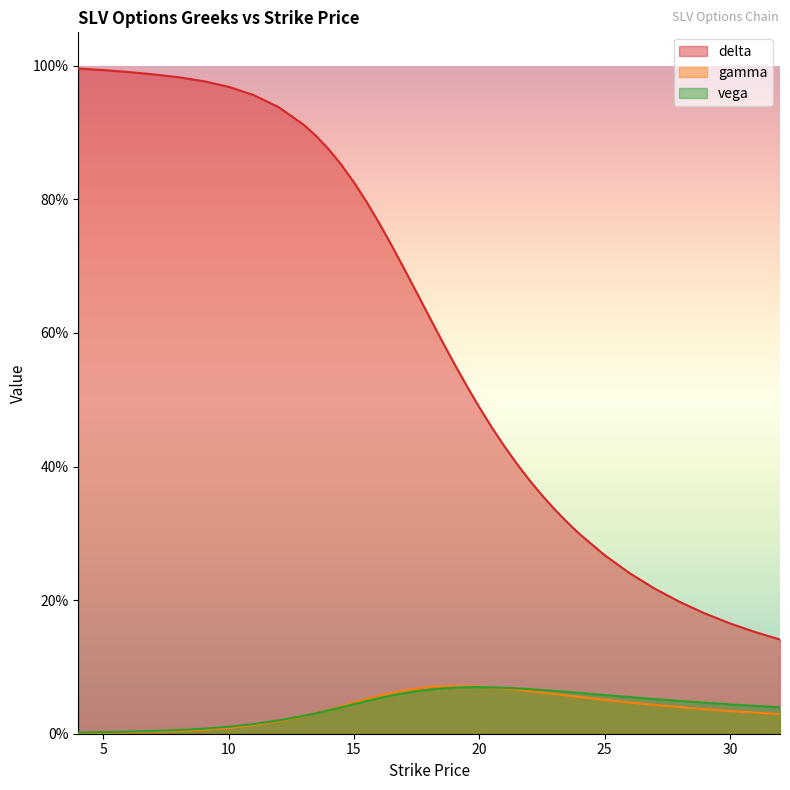

What is the lowest value of the delta series?

0.1